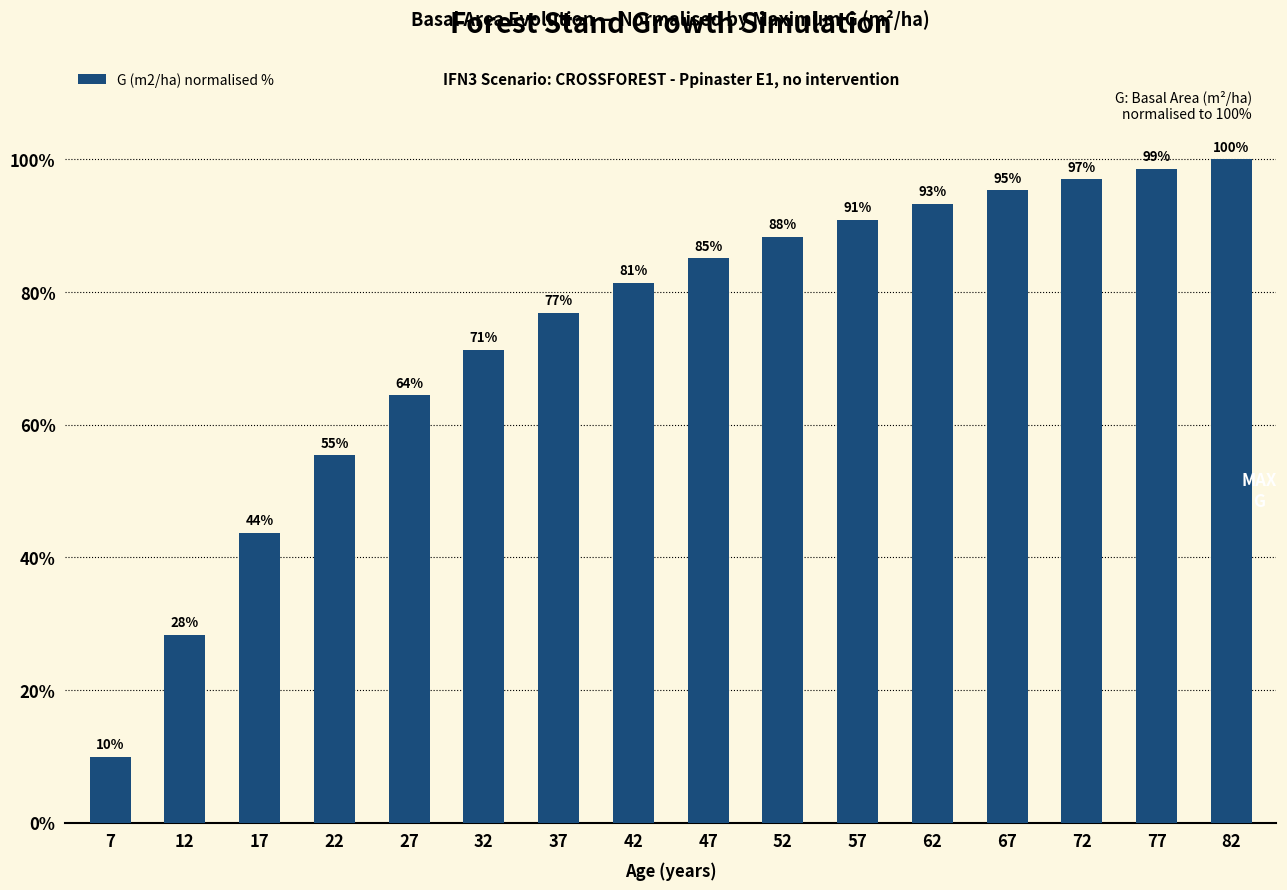

List the labels in order of value, smallest first.

7, 12, 17, 22, 27, 32, 37, 42, 47, 52, 57, 62, 67, 72, 77, 82